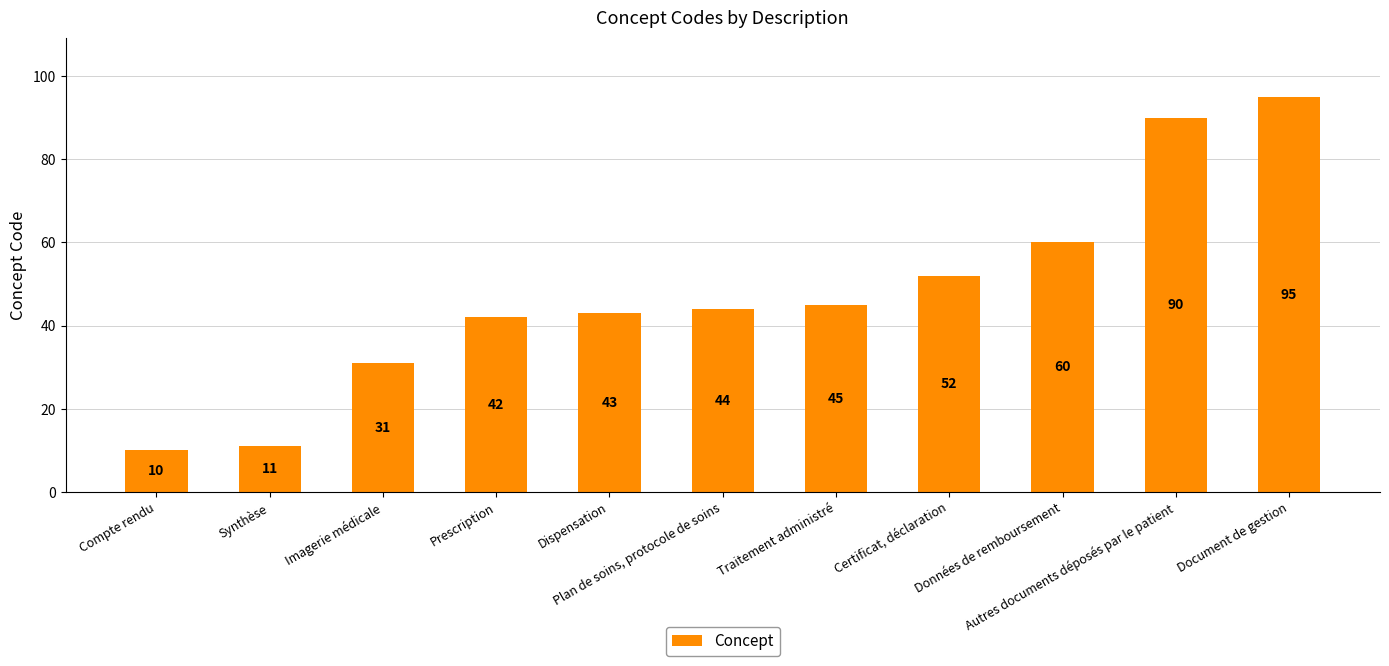

Rank the categories by value from highest to lowest.

Document de gestion, Autres documents déposés par le patient, Données de remboursement, Certificat, déclaration, Traitement administré, Plan de soins, protocole de soins, Dispensation, Prescription, Imagerie médicale, Synthèse, Compte rendu